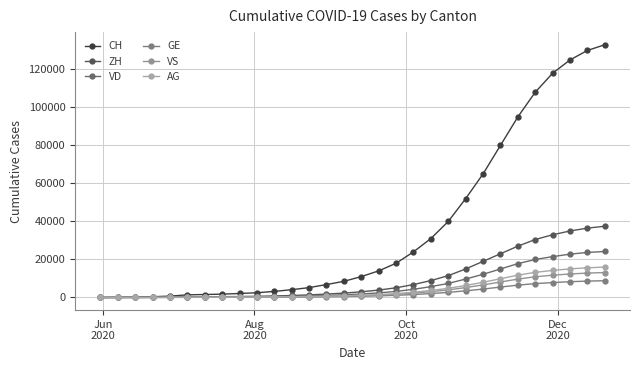

How many data points does each series have?

30